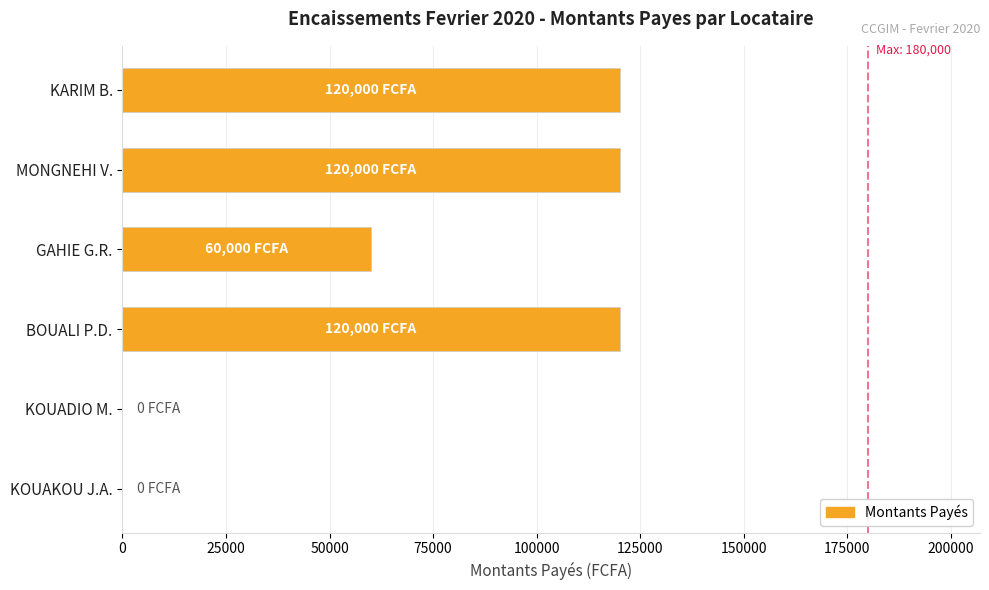

What is the average value?

70000